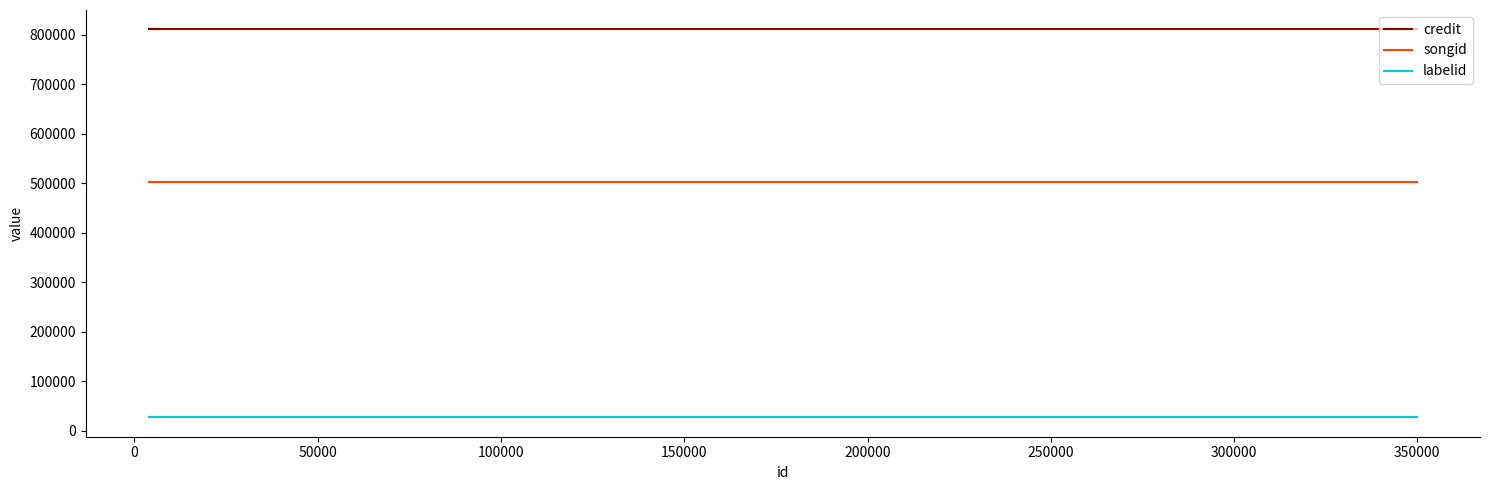

What is the minimum value shown in the chart?

26754